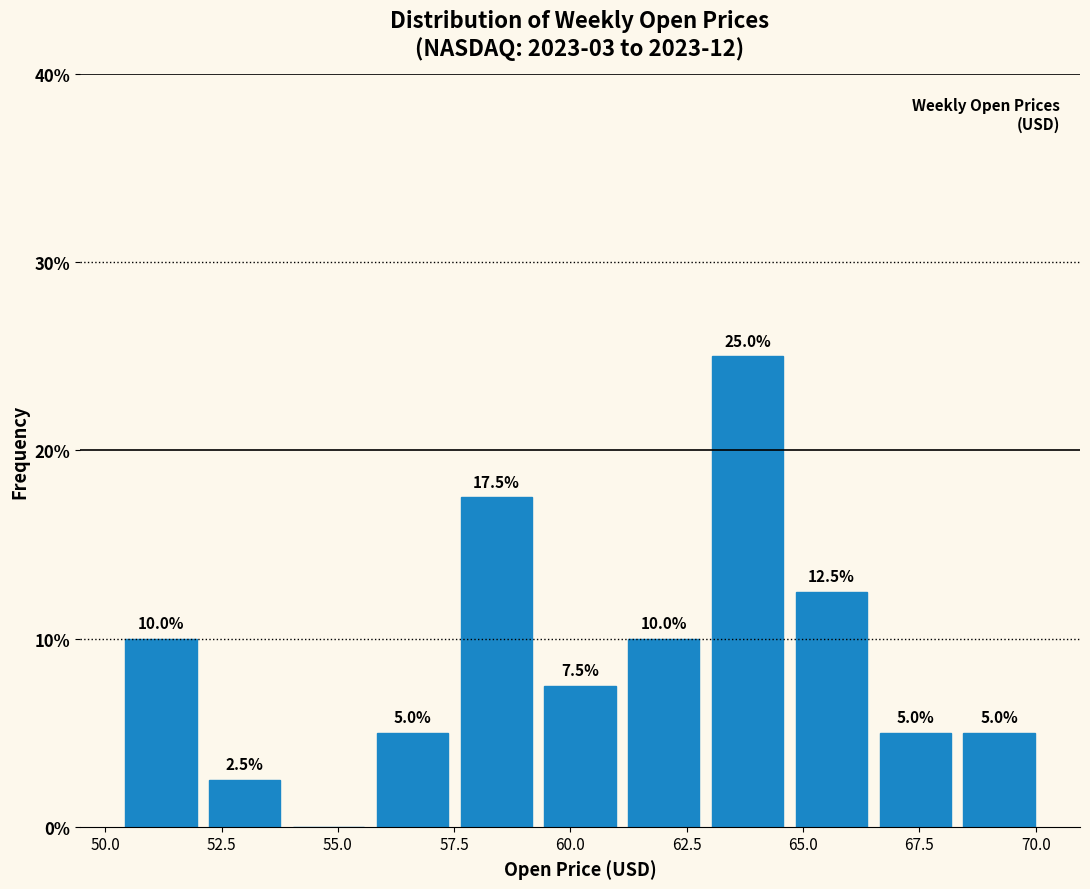

Around what value on the x-axis is the tallest bar? Give the approximate position of its centre, as read against the axis.

64.0